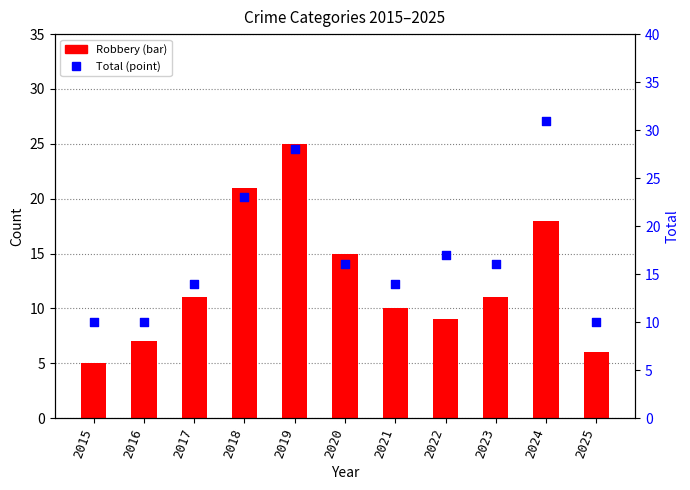

What is the total value across all series at 2015?

15